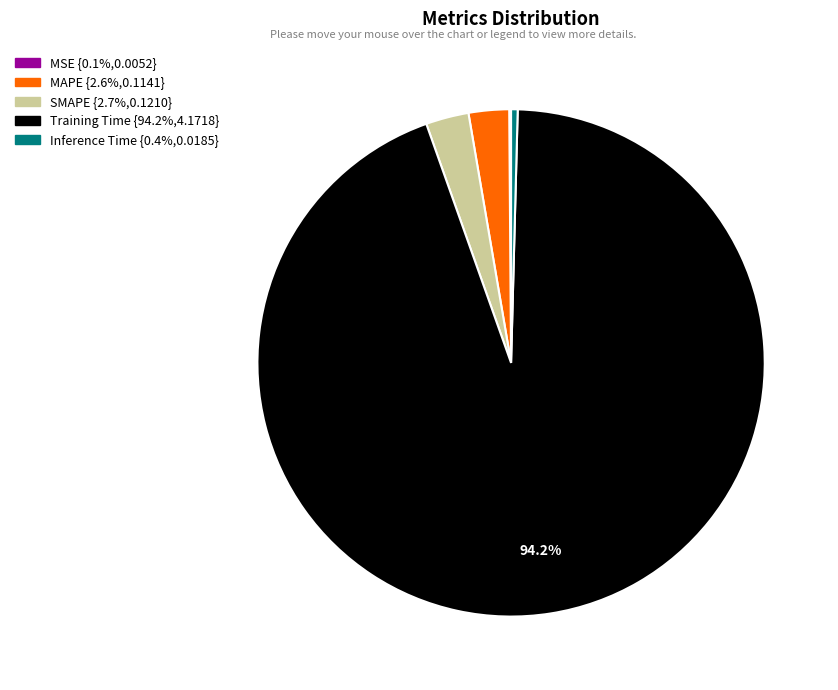

Which slice is the largest?

Training Time